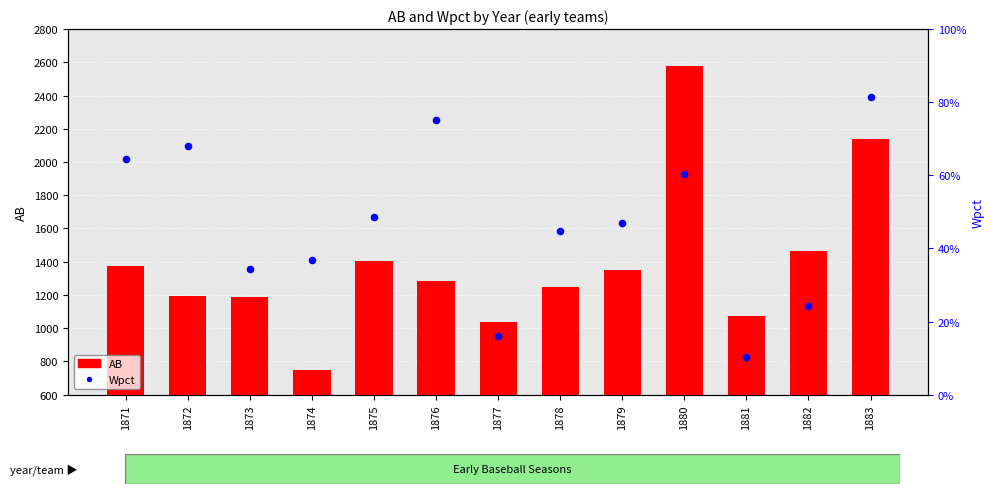

At how many categories does at least one series exceed 698?

13